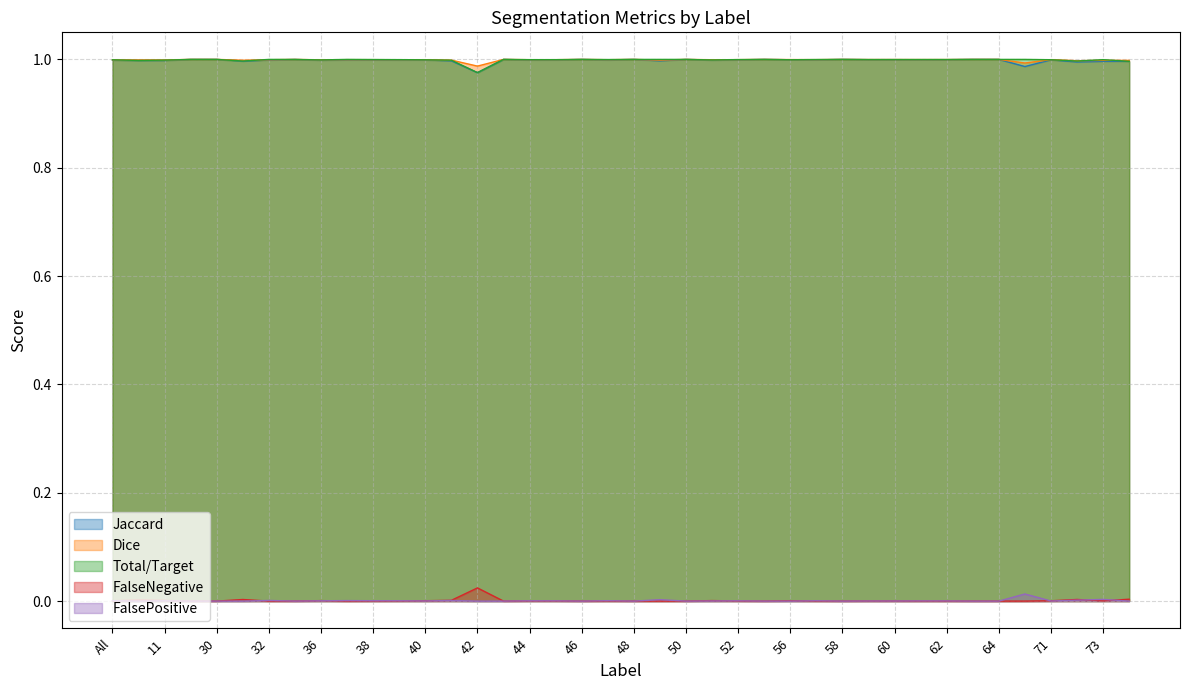

Where is the first local maximum for FalsePositive?

11